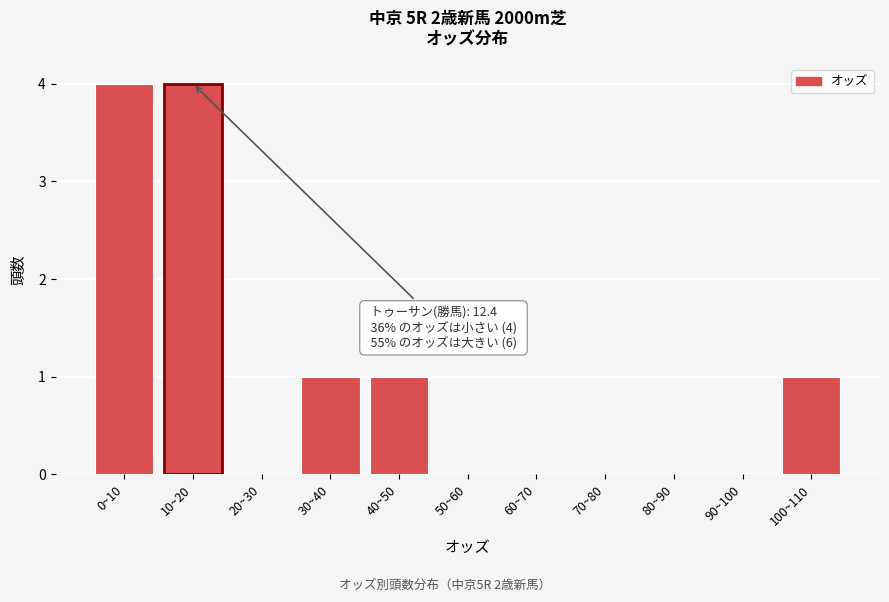

Reading right to left, what are all the values shown in this chart?

100~110=1	90~100=0	80~90=0	70~80=0	60~70=0	50~60=0	40~50=1	30~40=1	20~30=0	10~20=4	0~10=4